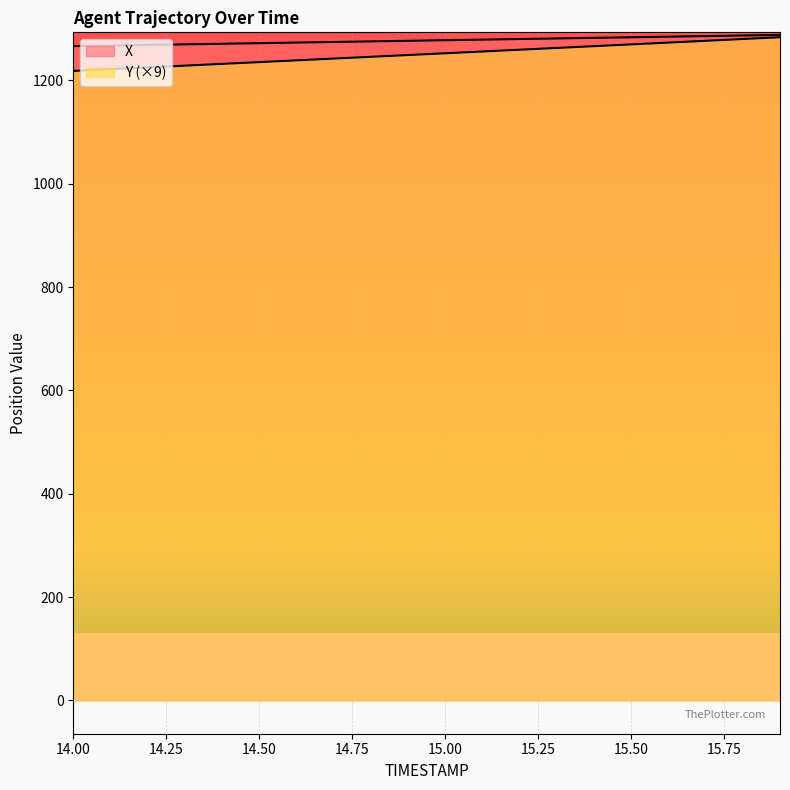

Where does the Y series first go above 1252?

15.0